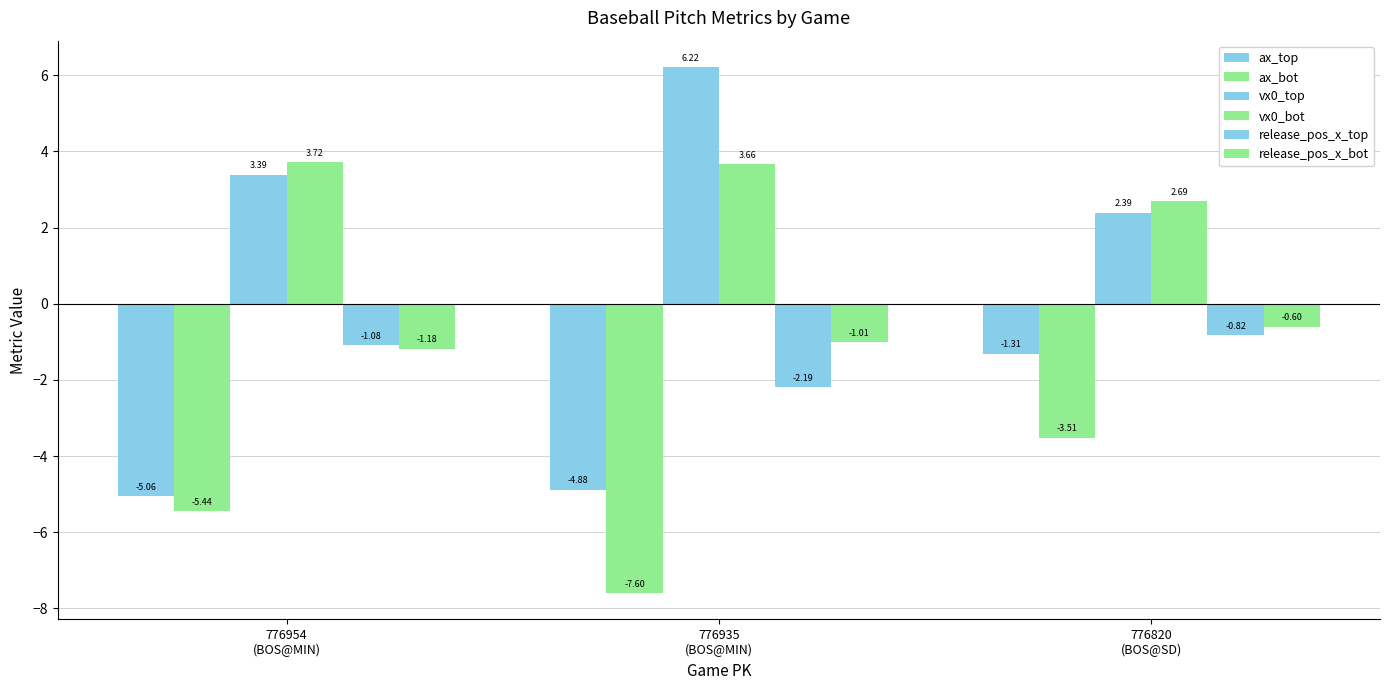

Is it true that ax_bot equals -11.3 at 776935
(BOS@MIN)?

False